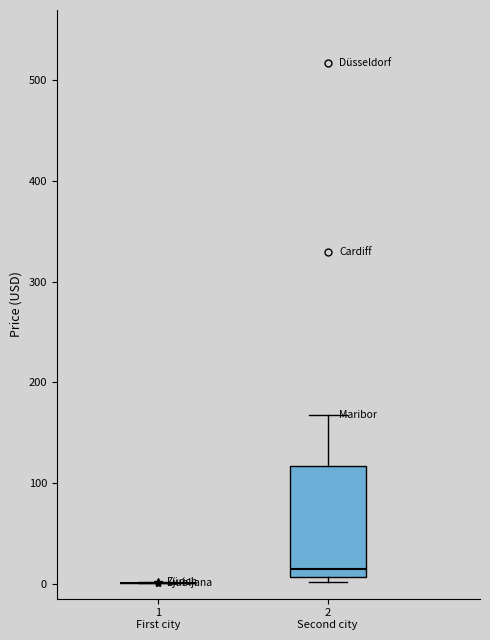

Reading left to right, read every box against the y-axis: the position of its median line, the range the box covers, and the ends of its whiskers. The values are not printed on the chart, so give them approximately, as read against the axis.

1 First city: box collapsed to a line at 0, whiskers 0 to 0
2 Second city: median 10 (just above the box's lower edge), box 10 to 120, whiskers 0 to 170